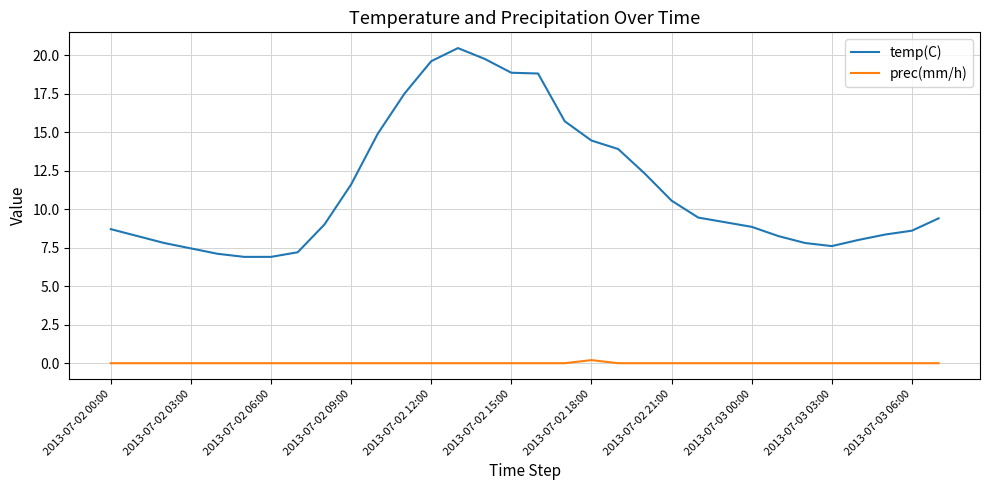

List the series in order of their overall mean, highest first.

temp(C), prec(mm/h)